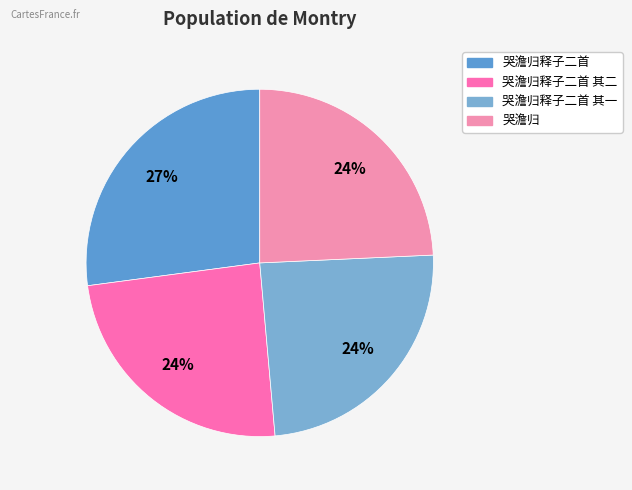

How many slices are in this pie chart?

4